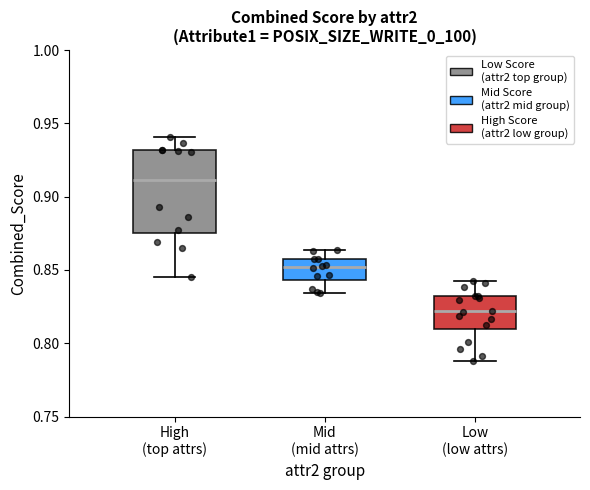

Where is the lower edge of the box for Mid (mid attrs) on the y-axis? The values are not printed on the chart, so give them approximately, as read against the axis.

0.845